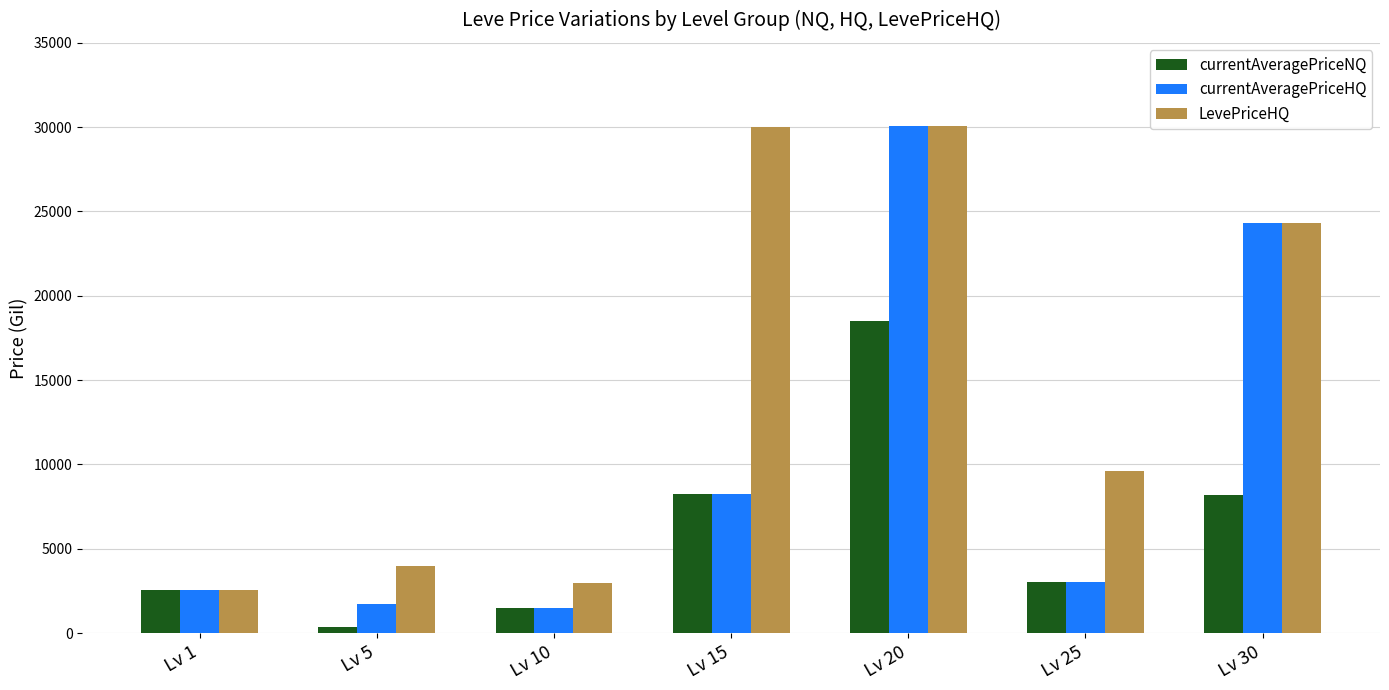

What is the sum of the LevePriceHQ values at Lv 1 and Lv 5?

6580.8